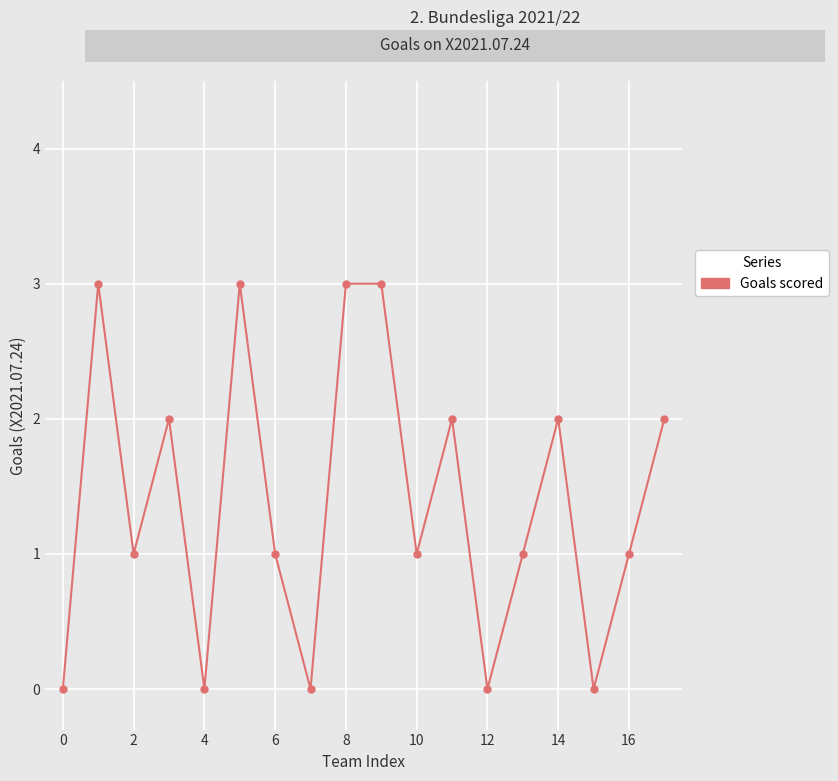

Does the chart have visible grid lines?

Yes